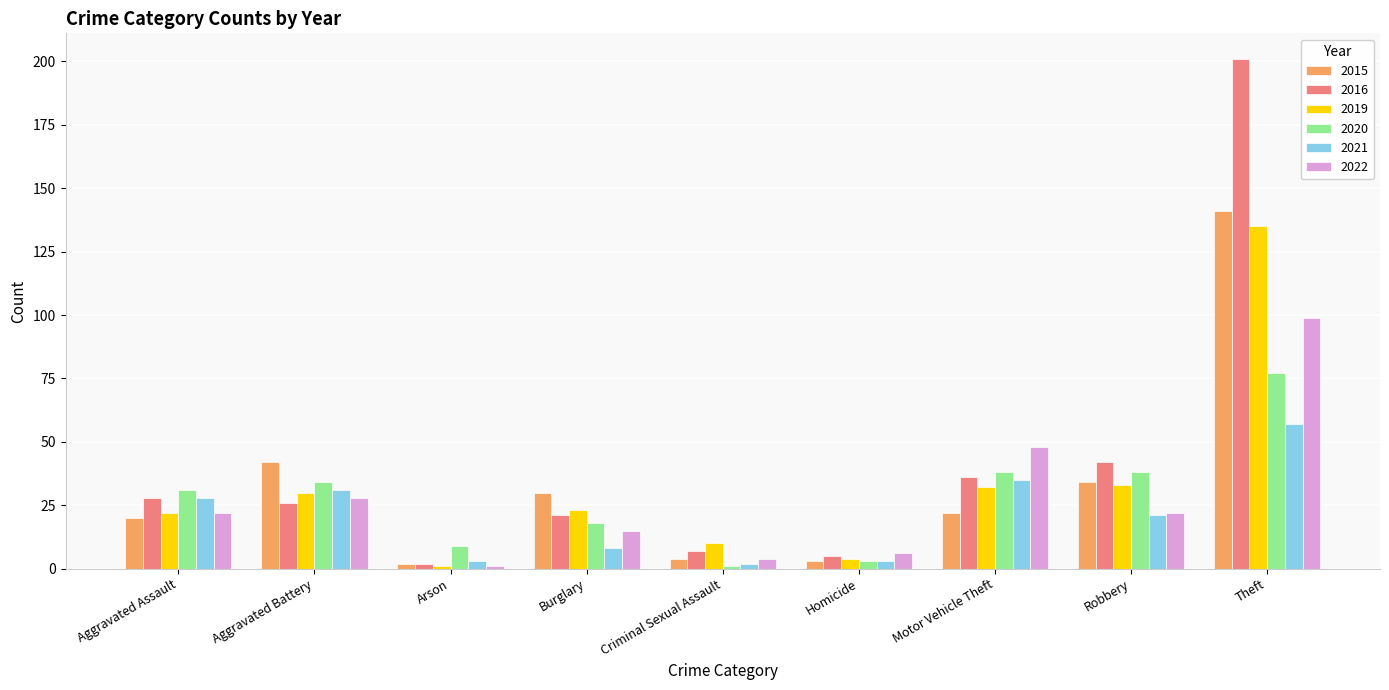

How many bars are there in total?

54